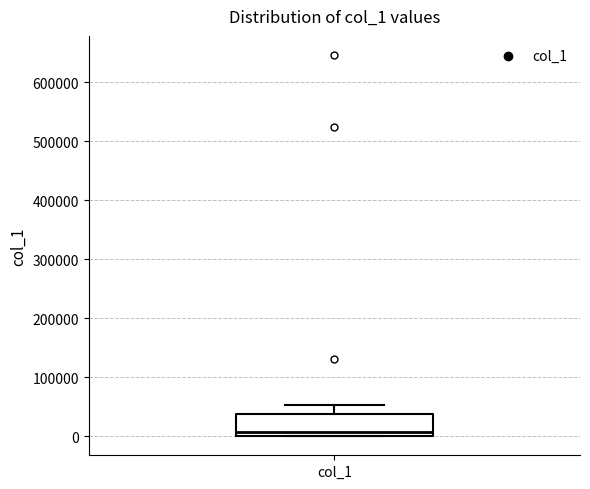

Read this box plot against the y-axis: the position of the median line, the range covered by the box, and the ends of both whiskers. The values are not printed on the chart, so give them approximately, as read against the axis.

median 10000, box 0 to 40000, whiskers 0 to 50000